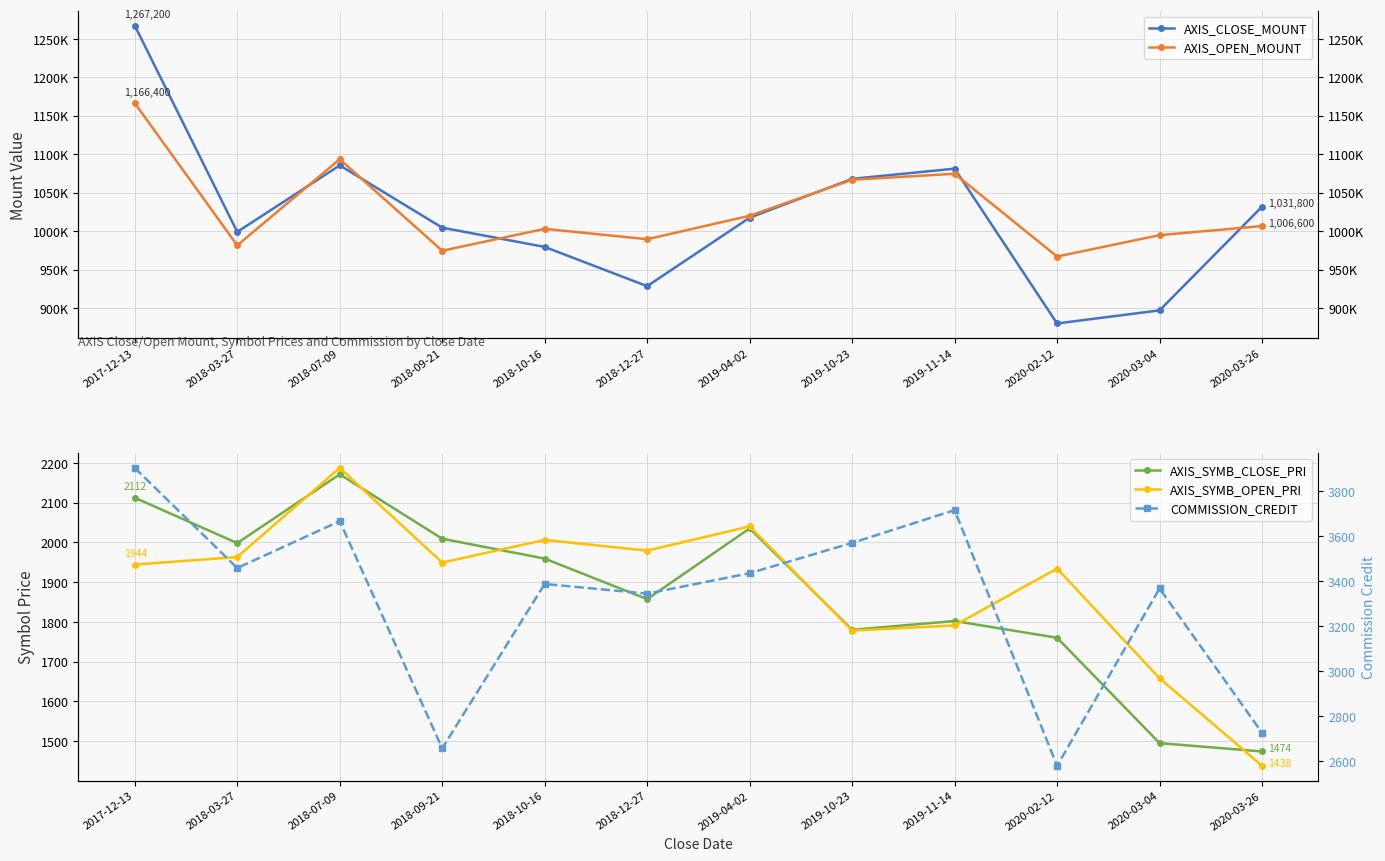

What is the label of the 2nd point from the right?

2020-03-04